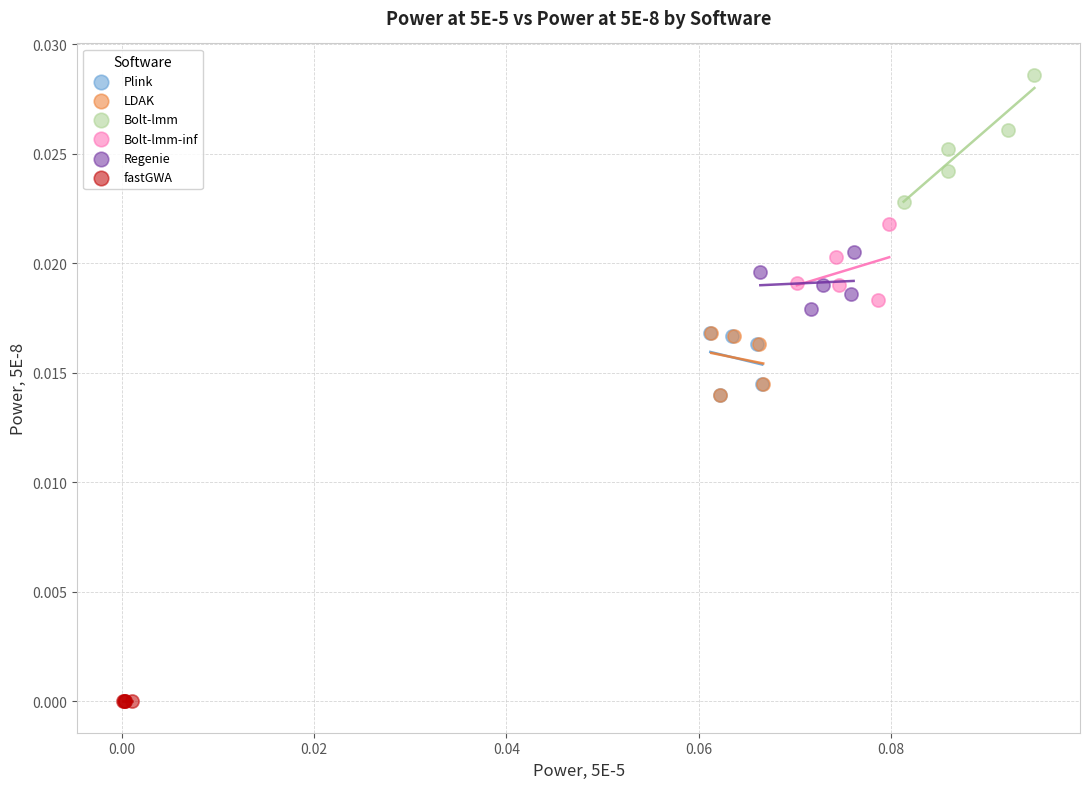

Which series contains the lowest Y value?

fastGWA